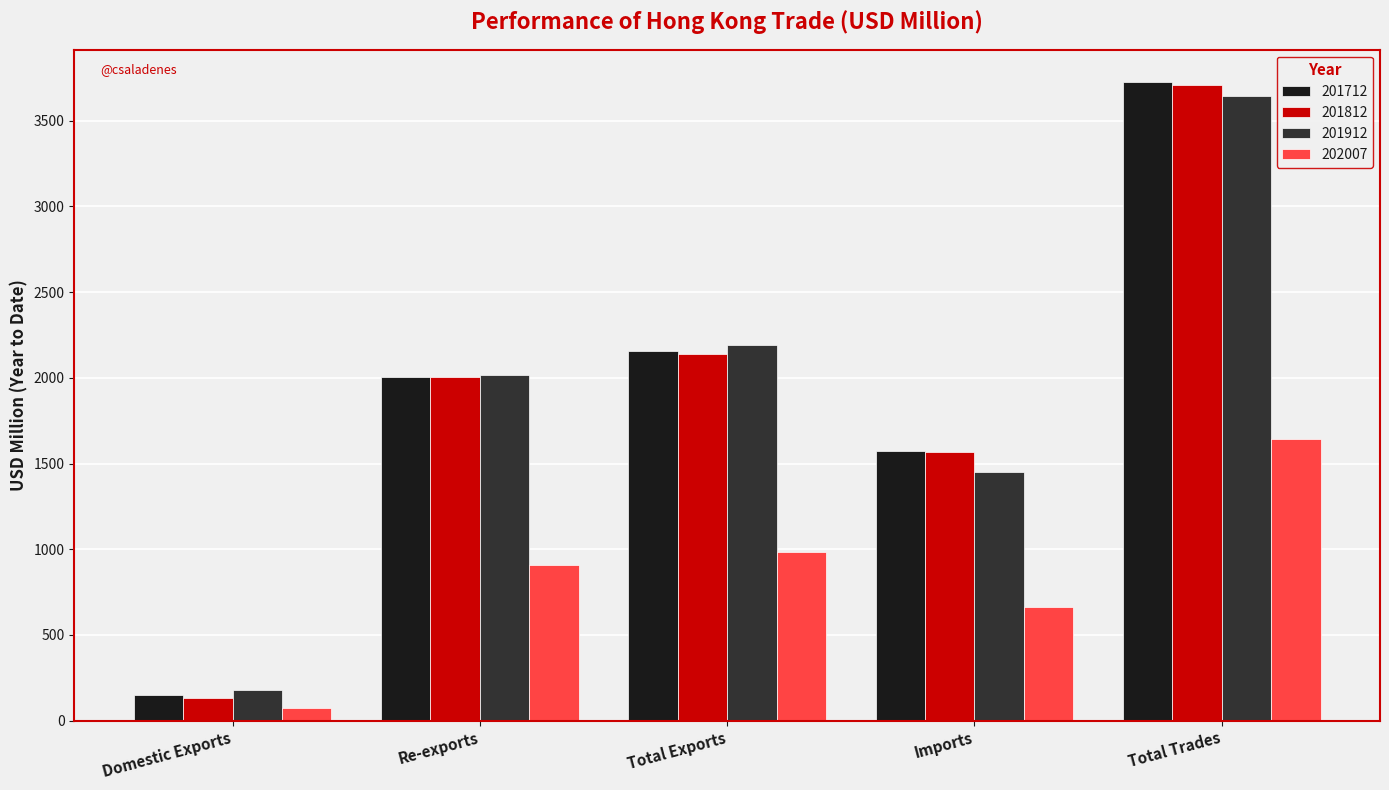

What is the highest value of the 201812 series?

3706.4